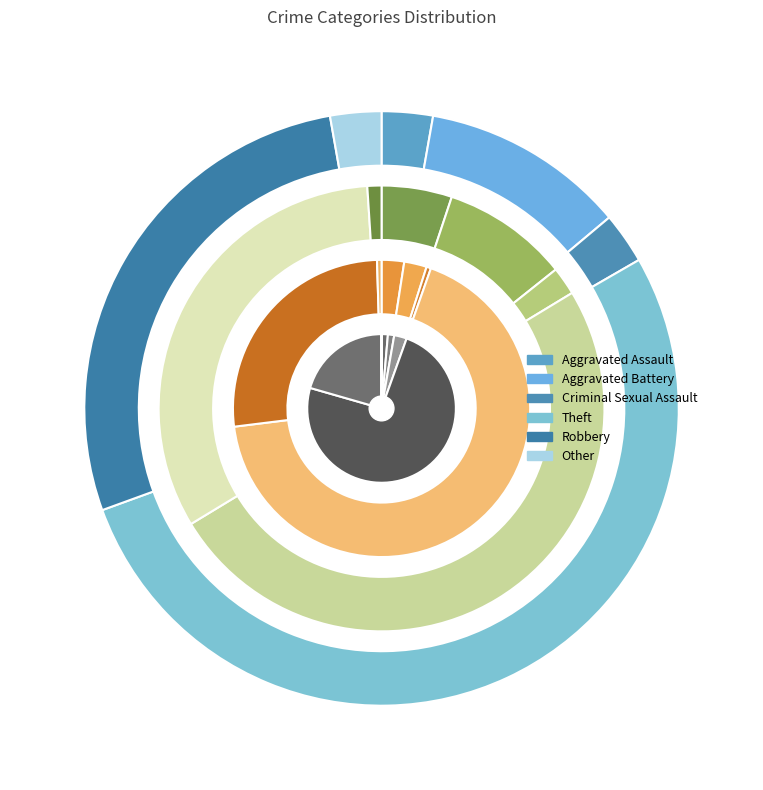

What portion of the pie excludes Aggravated Battery?

88.9%